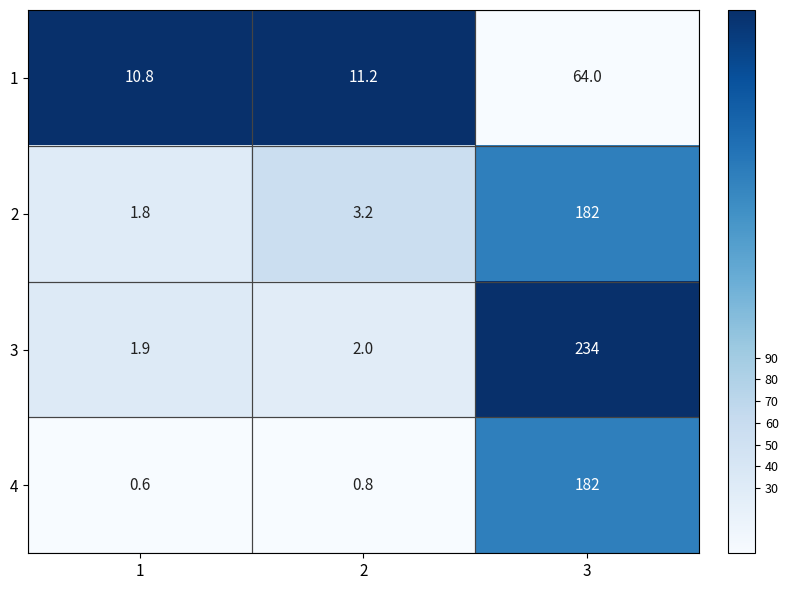

What is the minimum value shown in the chart?

0.6